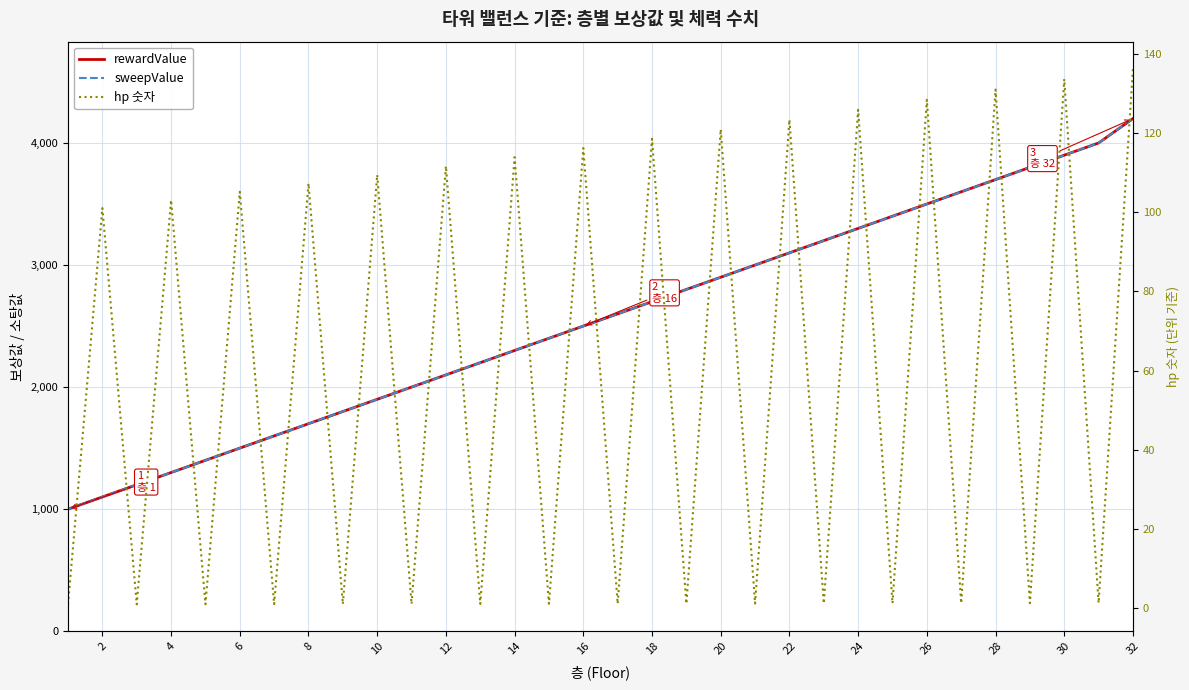

What is the average value of the hp 숫자 series?

59.5